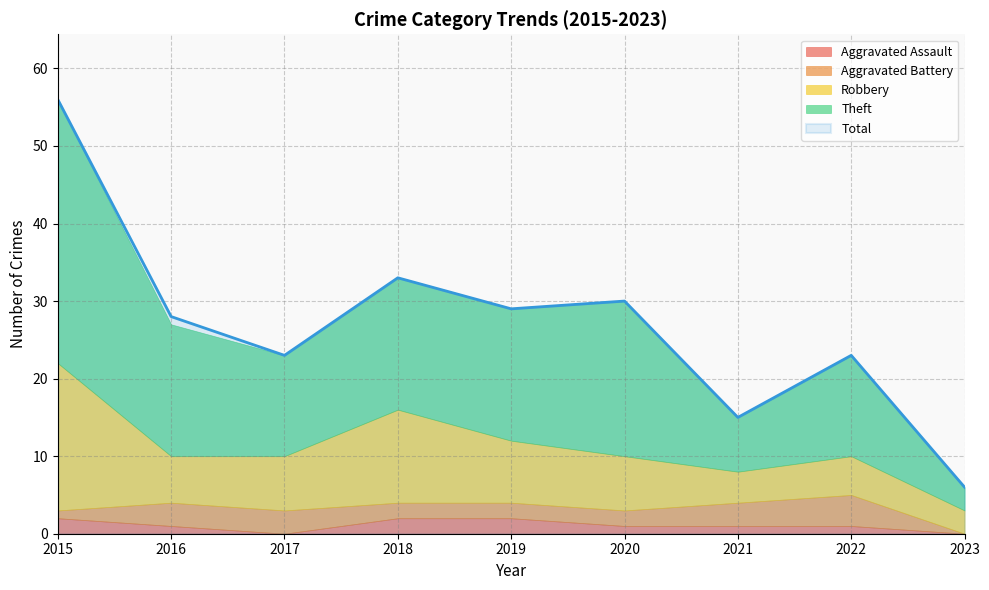

How many data points in Aggravated Battery are less than 2?

2